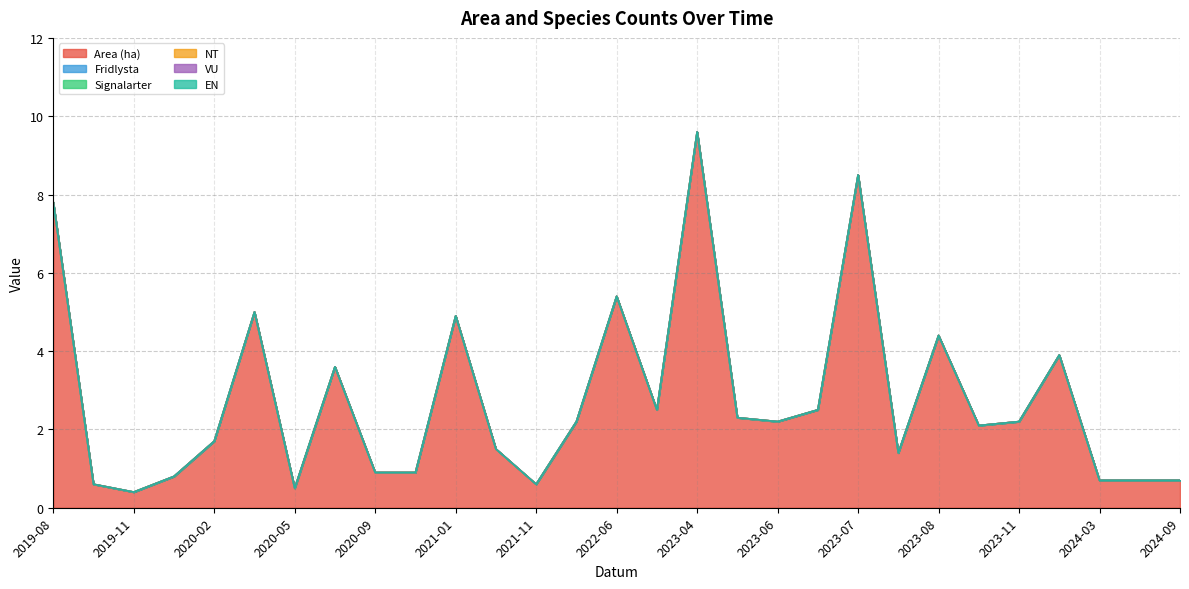

Reading left to right, what are all the values shown in this chart?

Area (ha): 2019-08=7.8	2019-09=0.6	2019-11=0.4	2020-01=0.8	2020-02=1.7	2020-02=5.0	2020-05=0.5	2020-06=3.6	2020-09=0.9	2020-12=0.9	2021-01=4.9	2021-05=1.5	2021-11=0.6	2022-05=2.2	2022-06=5.4	2022-10=2.5	2023-04=9.6	2023-06=2.3	2023-06=2.2	2023-06=2.5	2023-07=8.5	2023-07=1.4	2023-08=4.4	2023-08=2.1	2023-11=2.2	2024-03=3.9	2024-03=0.7	2024-09=0.7	2024-09=0.7
Fridlysta: 2019-08=0.0	2019-09=0.0	2019-11=0.0	2020-01=0.0	2020-02=0.0	2020-02=0.0	2020-05=0.0	2020-06=0.0	2020-09=0.0	2020-12=0.0	2021-01=0.0	2021-05=0.0	2021-11=0.0	2022-05=0.0	2022-06=0.0	2022-10=0.0	2023-04=0.0	2023-06=0.0	2023-06=0.0	2023-06=0.0	2023-07=0.0	2023-07=0.0	2023-08=0.0	2023-08=0.0	2023-11=0.0	2024-03=0.0	2024-03=0.0	2024-09=0.0	2024-09=0.0
Signalarter: 2019-08=0.0	2019-09=0.0	2019-11=0.0	2020-01=0.0	2020-02=0.0	2020-02=0.0	2020-05=0.0	2020-06=0.0	2020-09=0.0	2020-12=0.0	2021-01=0.0	2021-05=0.0	2021-11=0.0	2022-05=0.0	2022-06=0.0	2022-10=0.0	2023-04=0.0	2023-06=0.0	2023-06=0.0	2023-06=0.0	2023-07=0.0	2023-07=0.0	2023-08=0.0	2023-08=0.0	2023-11=0.0	2024-03=0.0	2024-03=0.0	2024-09=0.0	2024-09=0.0
NT: 2019-08=0.0	2019-09=0.0	2019-11=0.0	2020-01=0.0	2020-02=0.0	2020-02=0.0	2020-05=0.0	2020-06=0.0	2020-09=0.0	2020-12=0.0	2021-01=0.0	2021-05=0.0	2021-11=0.0	2022-05=0.0	2022-06=0.0	2022-10=0.0	2023-04=0.0	2023-06=0.0	2023-06=0.0	2023-06=0.0	2023-07=0.0	2023-07=0.0	2023-08=0.0	2023-08=0.0	2023-11=0.0	2024-03=0.0	2024-03=0.0	2024-09=0.0	2024-09=0.0
VU: 2019-08=0.0	2019-09=0.0	2019-11=0.0	2020-01=0.0	2020-02=0.0	2020-02=0.0	2020-05=0.0	2020-06=0.0	2020-09=0.0	2020-12=0.0	2021-01=0.0	2021-05=0.0	2021-11=0.0	2022-05=0.0	2022-06=0.0	2022-10=0.0	2023-04=0.0	2023-06=0.0	2023-06=0.0	2023-06=0.0	2023-07=0.0	2023-07=0.0	2023-08=0.0	2023-08=0.0	2023-11=0.0	2024-03=0.0	2024-03=0.0	2024-09=0.0	2024-09=0.0
EN: 2019-08=0.0	2019-09=0.0	2019-11=0.0	2020-01=0.0	2020-02=0.0	2020-02=0.0	2020-05=0.0	2020-06=0.0	2020-09=0.0	2020-12=0.0	2021-01=0.0	2021-05=0.0	2021-11=0.0	2022-05=0.0	2022-06=0.0	2022-10=0.0	2023-04=0.0	2023-06=0.0	2023-06=0.0	2023-06=0.0	2023-07=0.0	2023-07=0.0	2023-08=0.0	2023-08=0.0	2023-11=0.0	2024-03=0.0	2024-03=0.0	2024-09=0.0	2024-09=0.0